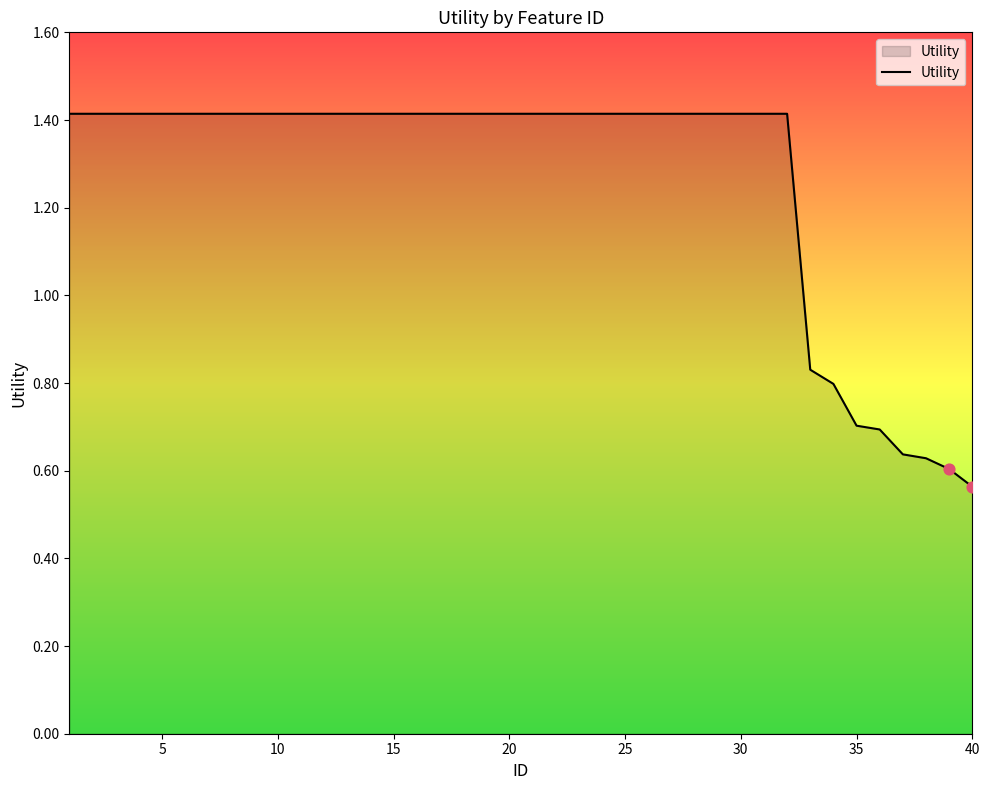

What is the greatest value displayed?

1.4